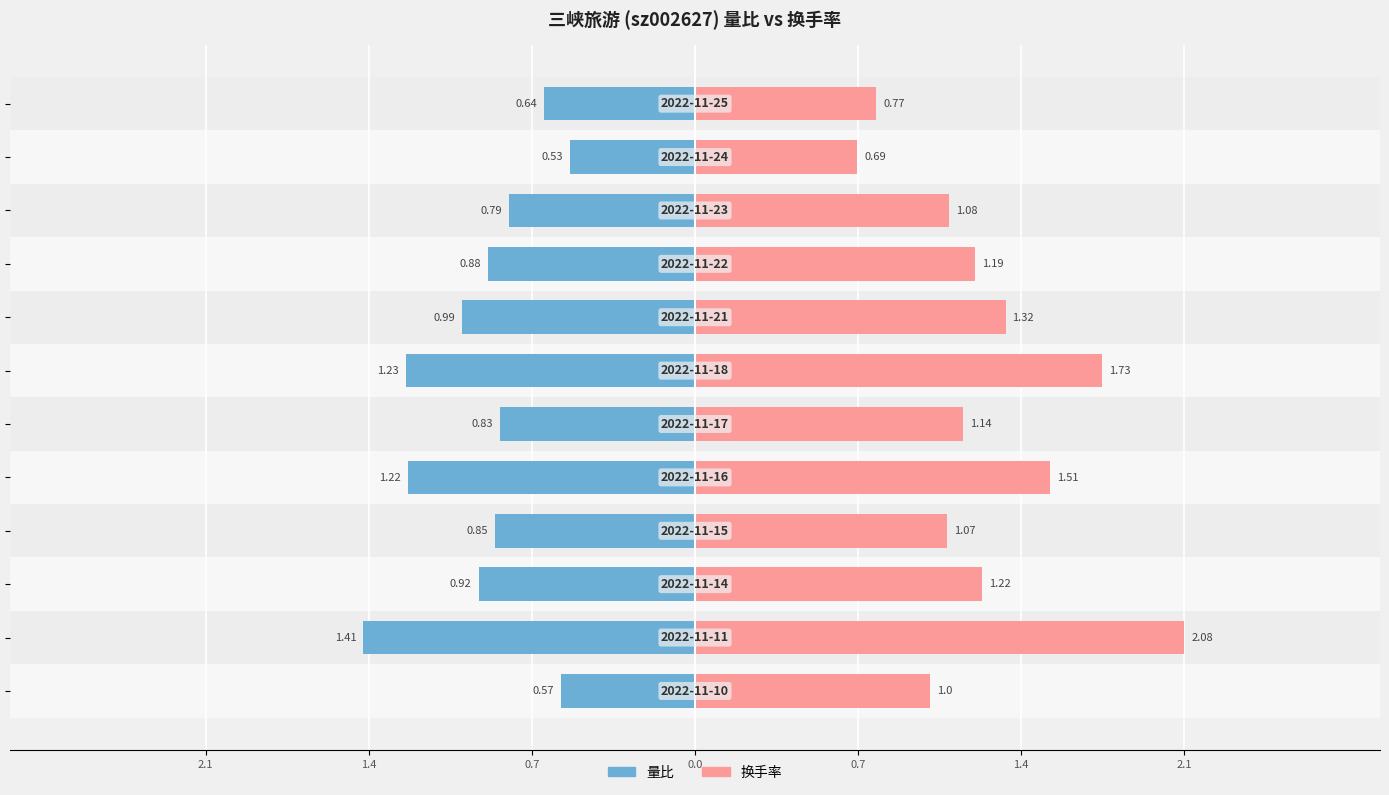

What is the difference between the maximum and minimum values in the 量比 series?

0.9